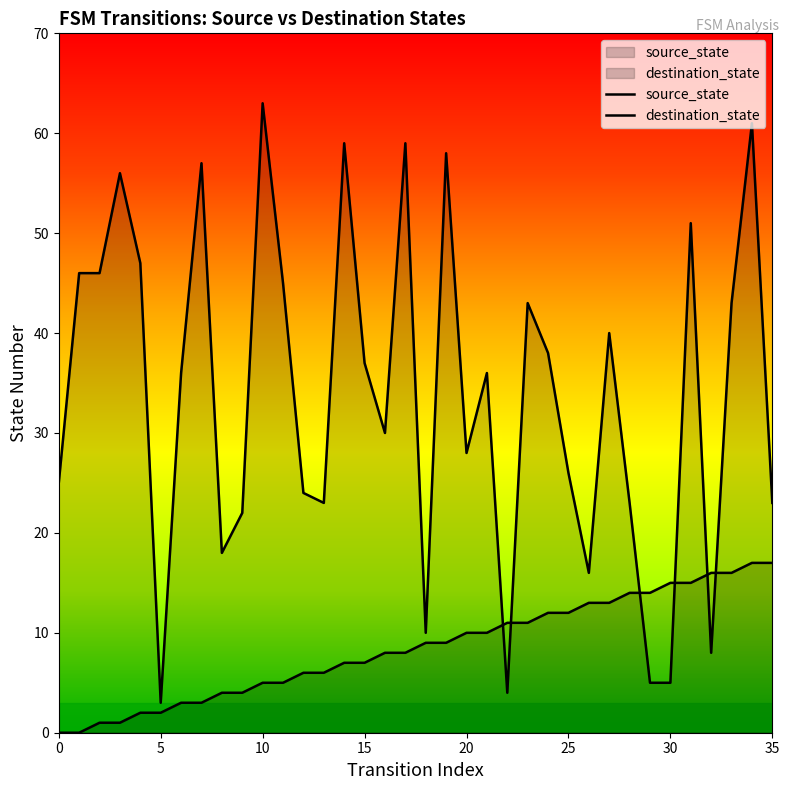

Which series contains the lowest Y value?

source_state